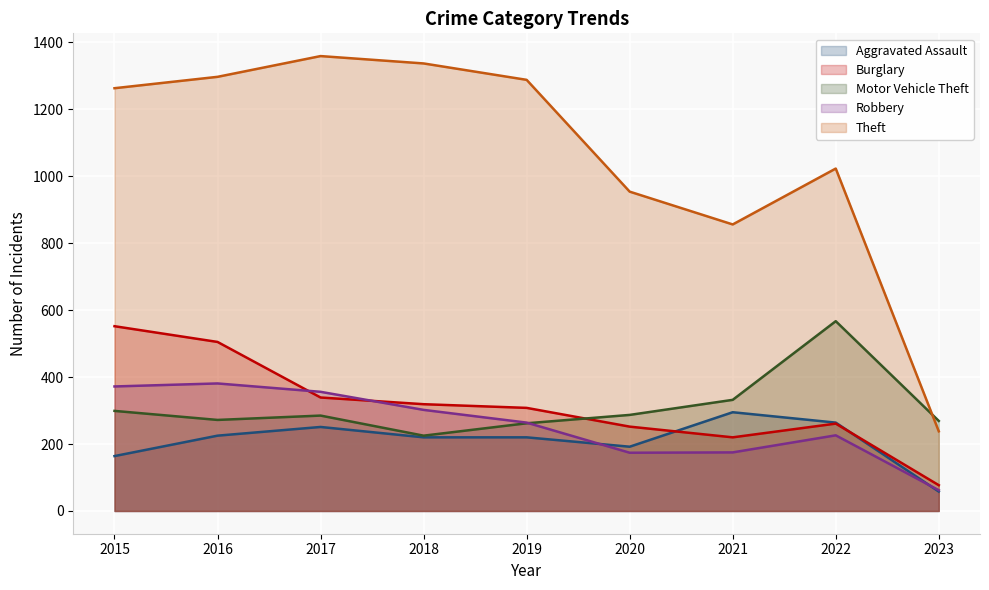

What is the highest value of the Aggravated Assault series?

295